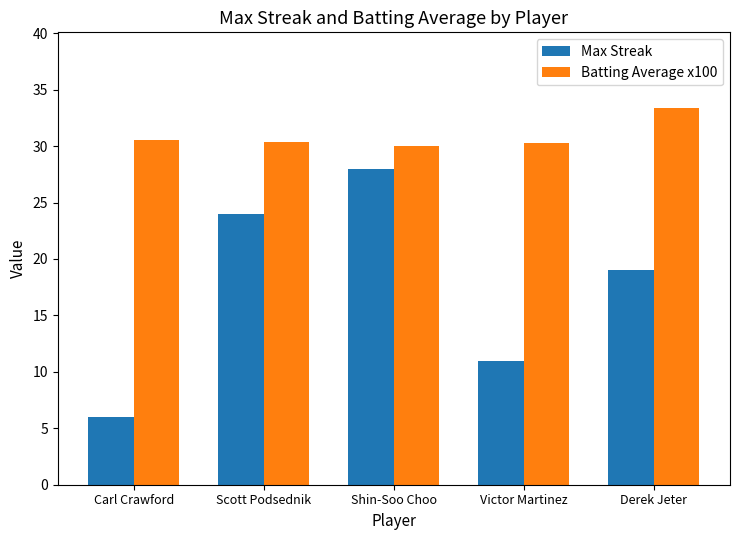

How many data points in Batting Average x100 are above 30?

4